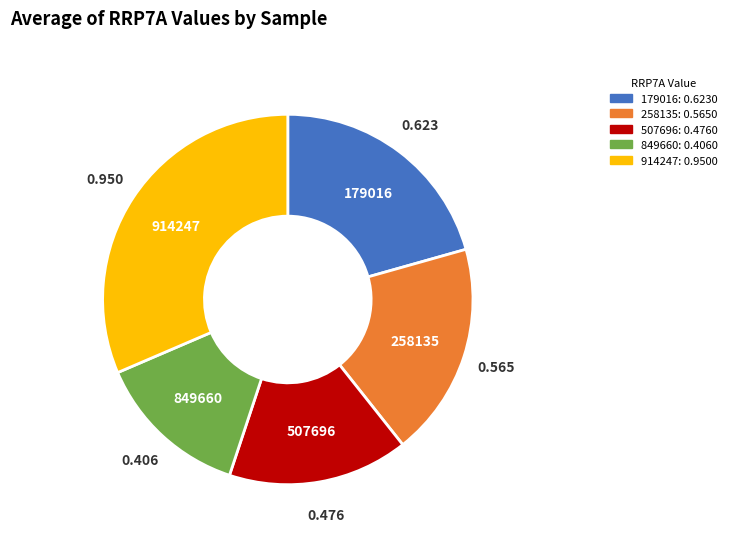

Does 179016 represent more than half of the total?

No